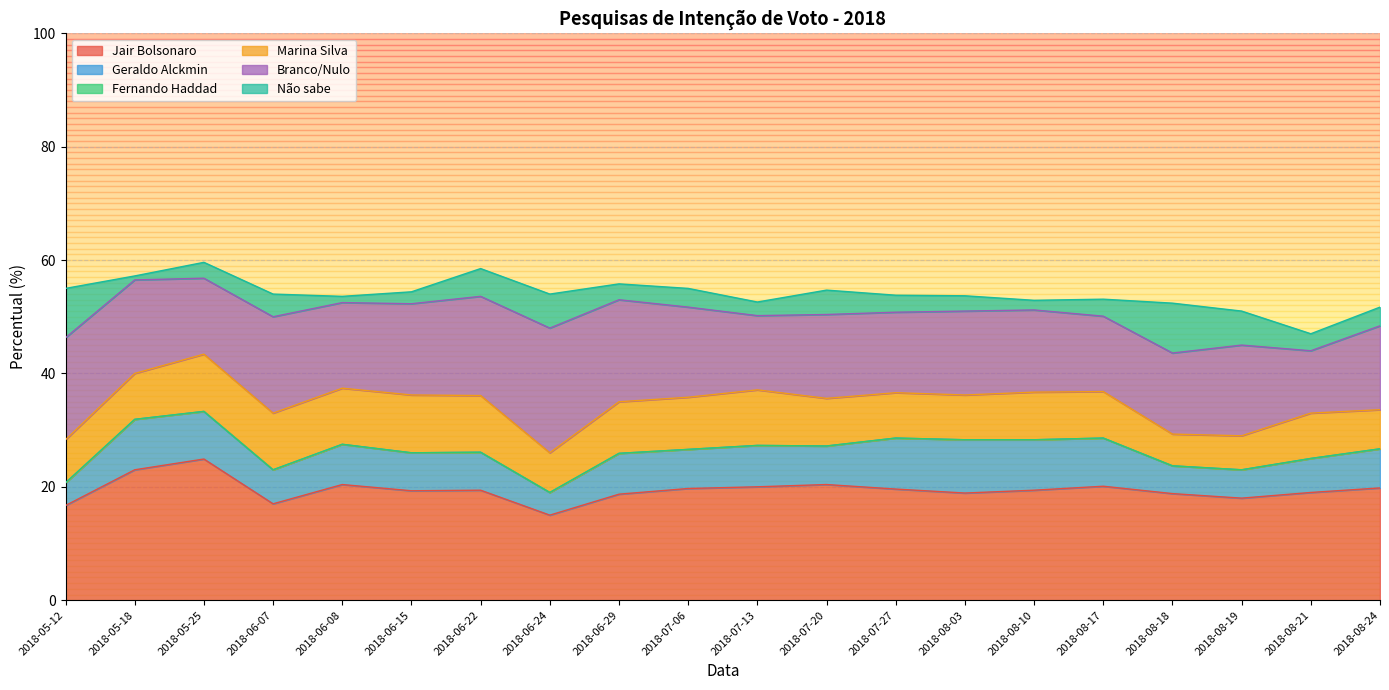

Rank the series at 2018-06-29 from highest to lowest value.

Jair Bolsonaro, Branco/Nulo, Marina Silva, Geraldo Alckmin, Não sabe, Fernando Haddad